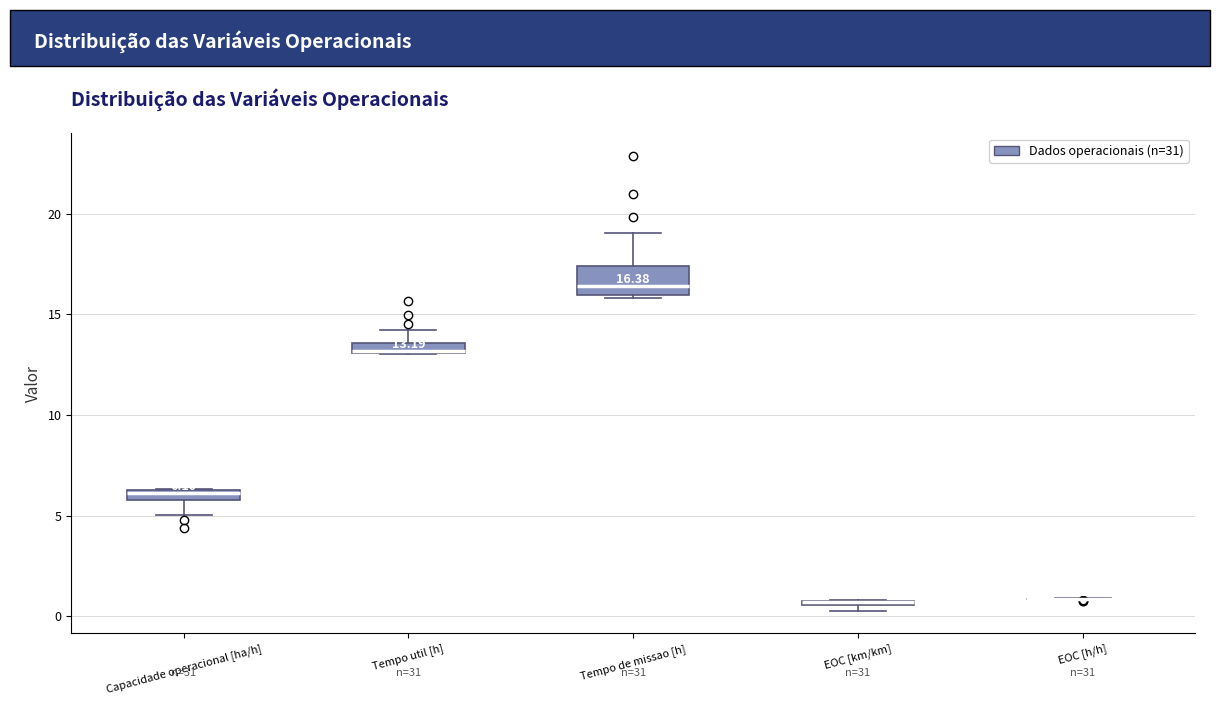

Comparing the boxes themselves (not the whiskers), which one is the tallest?

Tempo de missao [h]